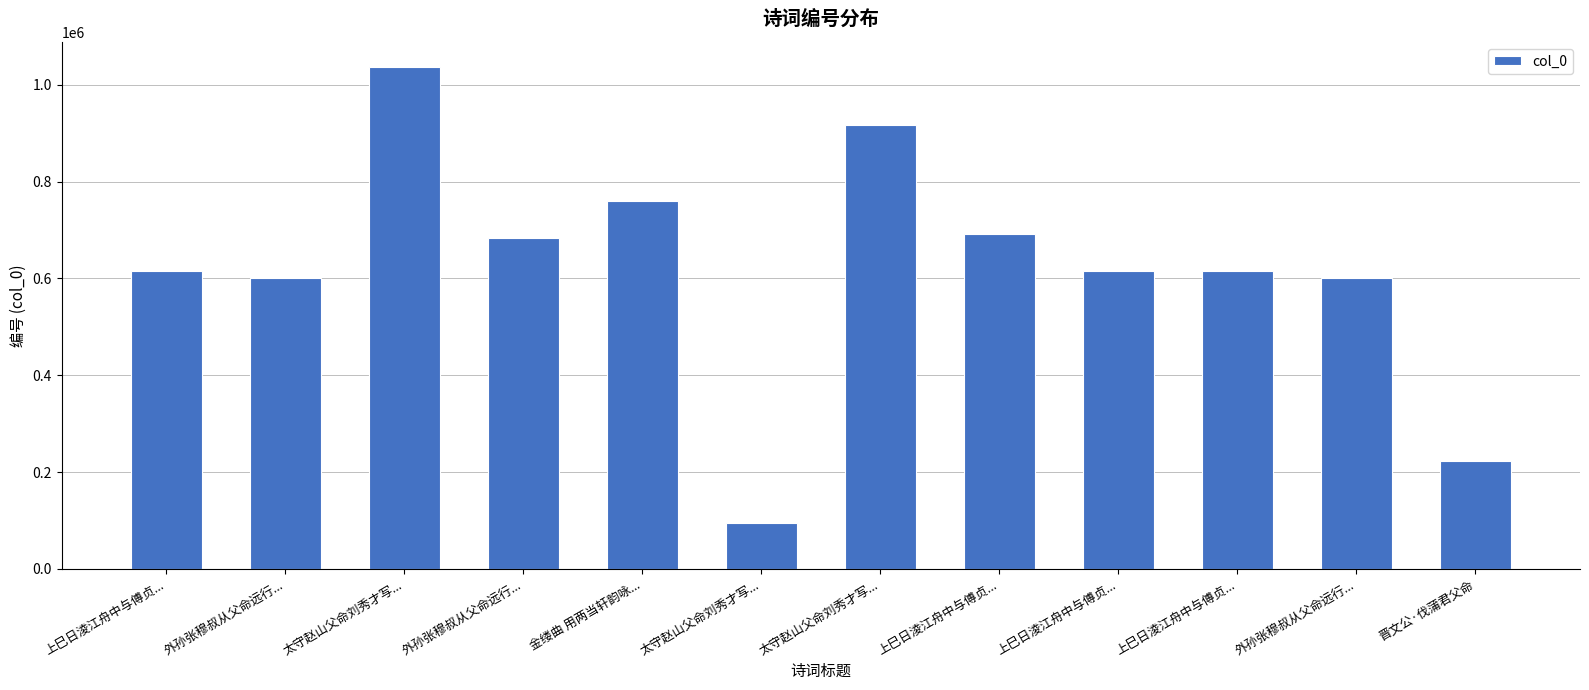

Which has a higher value, 金缕曲 用两当轩韵咏... or 外孙张穆叔从父命远行...?

金缕曲 用两当轩韵咏...